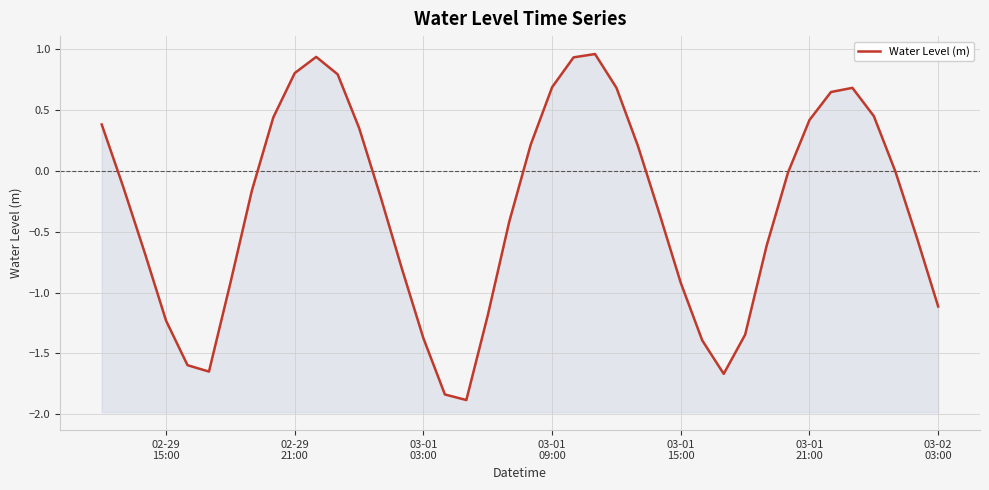

What is the smallest value displayed?

-1.9